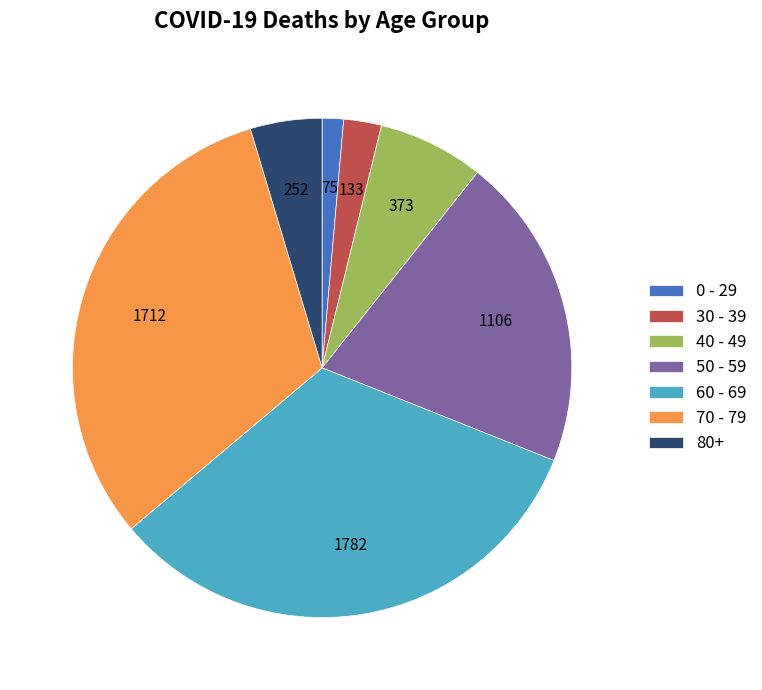

Is it true that 80+ is 15% of the pie?

False